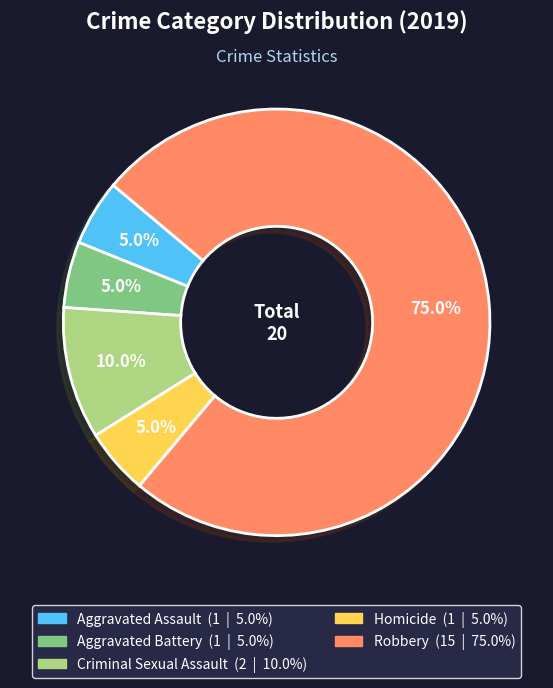

What is the ratio of the value at Criminal Sexual Assault to the value at Robbery?

0.1